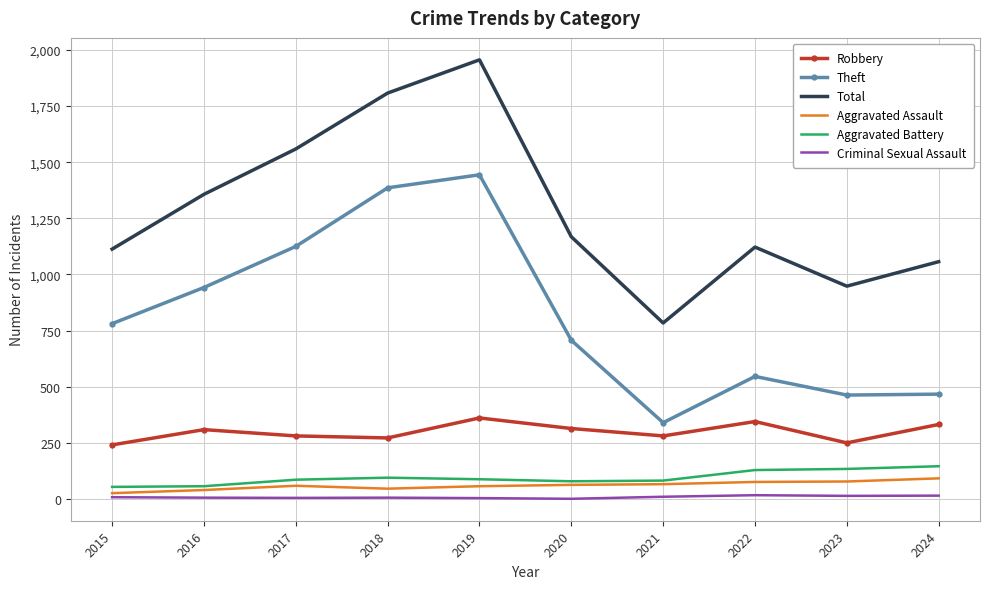

What are all the series names shown in the legend?

Robbery, Theft, Total, Aggravated Assault, Aggravated Battery, Criminal Sexual Assault